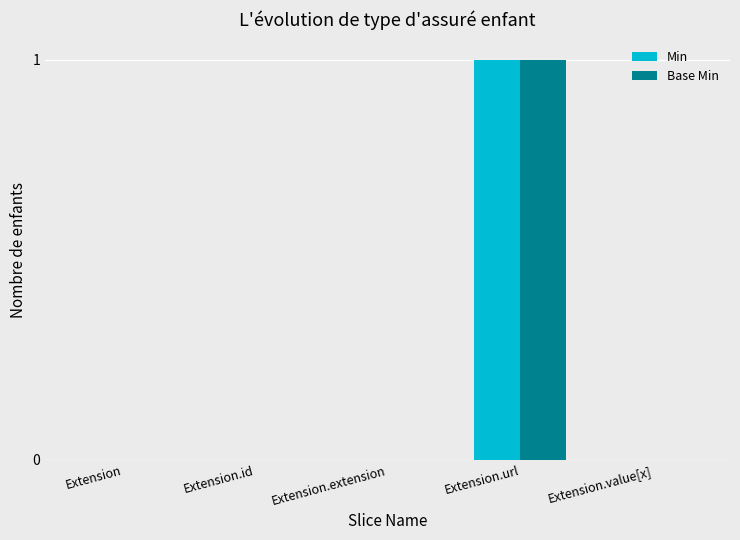

Is it true that Min equals 1 at Extension?

False